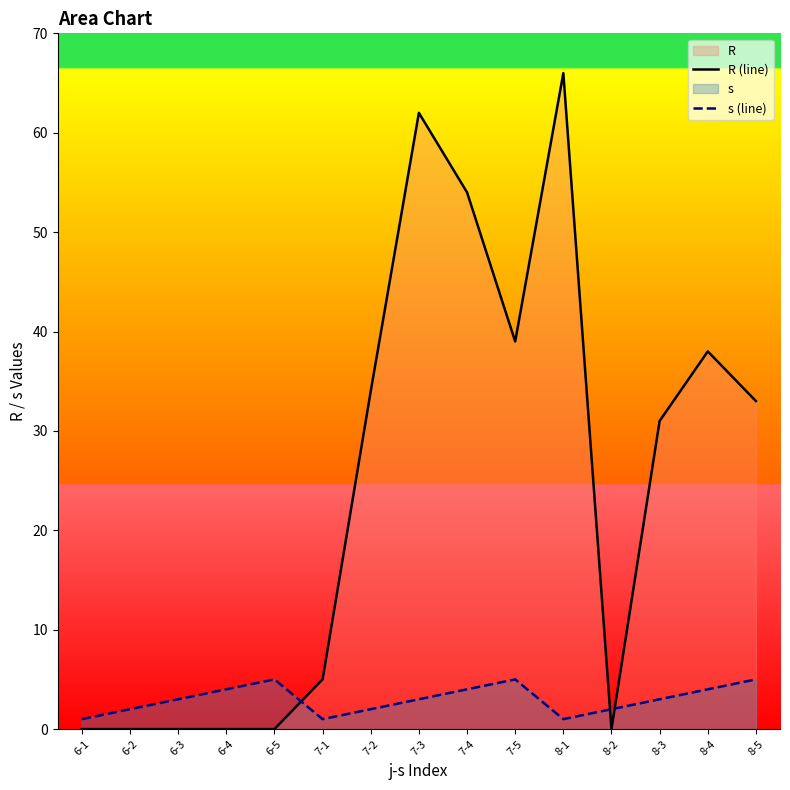

What position from the right is 8-3?

3